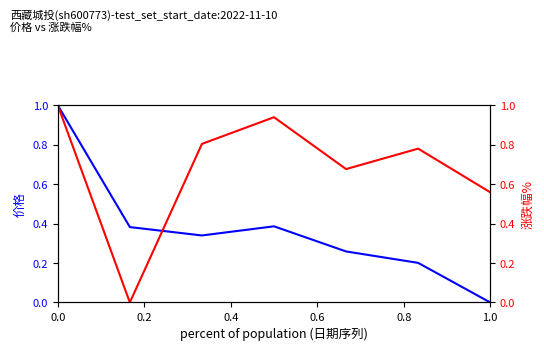

What is the label of the 5th point from the left?

0.8